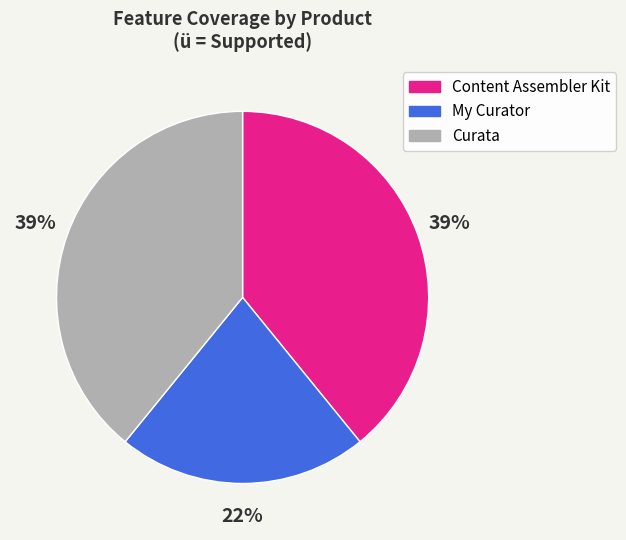

To the nearest percent, what is the combined percentage of Content Assembler Kit and My Curator?

61%